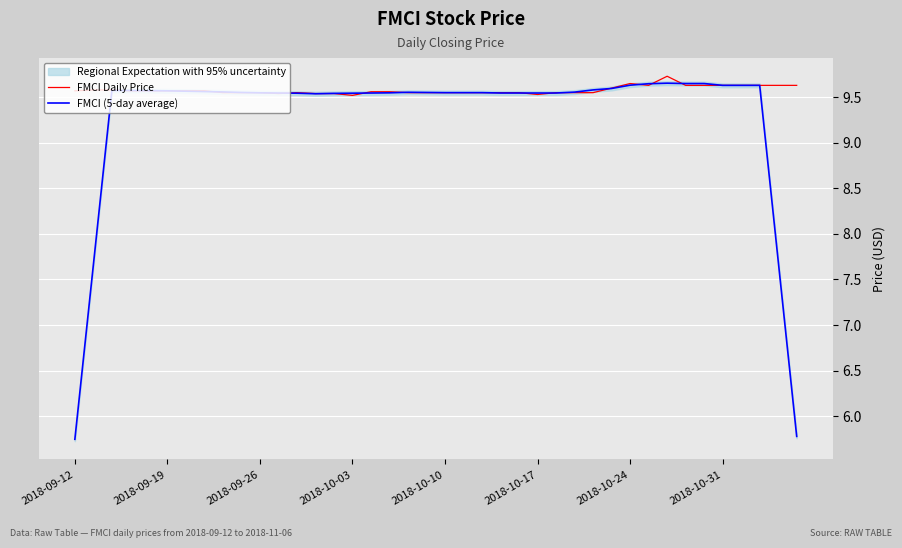

Reading right to left, extract all data points from this chart.

FMCI Daily Price: 9.6	9.6	9.6	9.6	9.6	9.6	9.6	9.7	9.6	9.7	9.6	9.6	9.6	9.6	9.5	9.6	9.6	9.6	9.6	9.6	9.6	9.6	9.6	9.6	9.5	9.5	9.5	9.6	9.5	9.6	9.6	9.6	9.6	9.6	9.6	9.6	9.6	9.6	9.6	9.6
FMCI (5-day average): 5.8	7.7	9.6	9.6	9.6	9.7	9.7	9.7	9.6	9.6	9.6	9.6	9.6	9.5	9.5	9.5	9.5	9.6	9.6	9.6	9.6	9.6	9.5	9.5	9.5	9.5	9.5	9.5	9.5	9.5	9.6	9.6	9.6	9.6	9.6	9.6	9.6	9.6	7.7	5.7